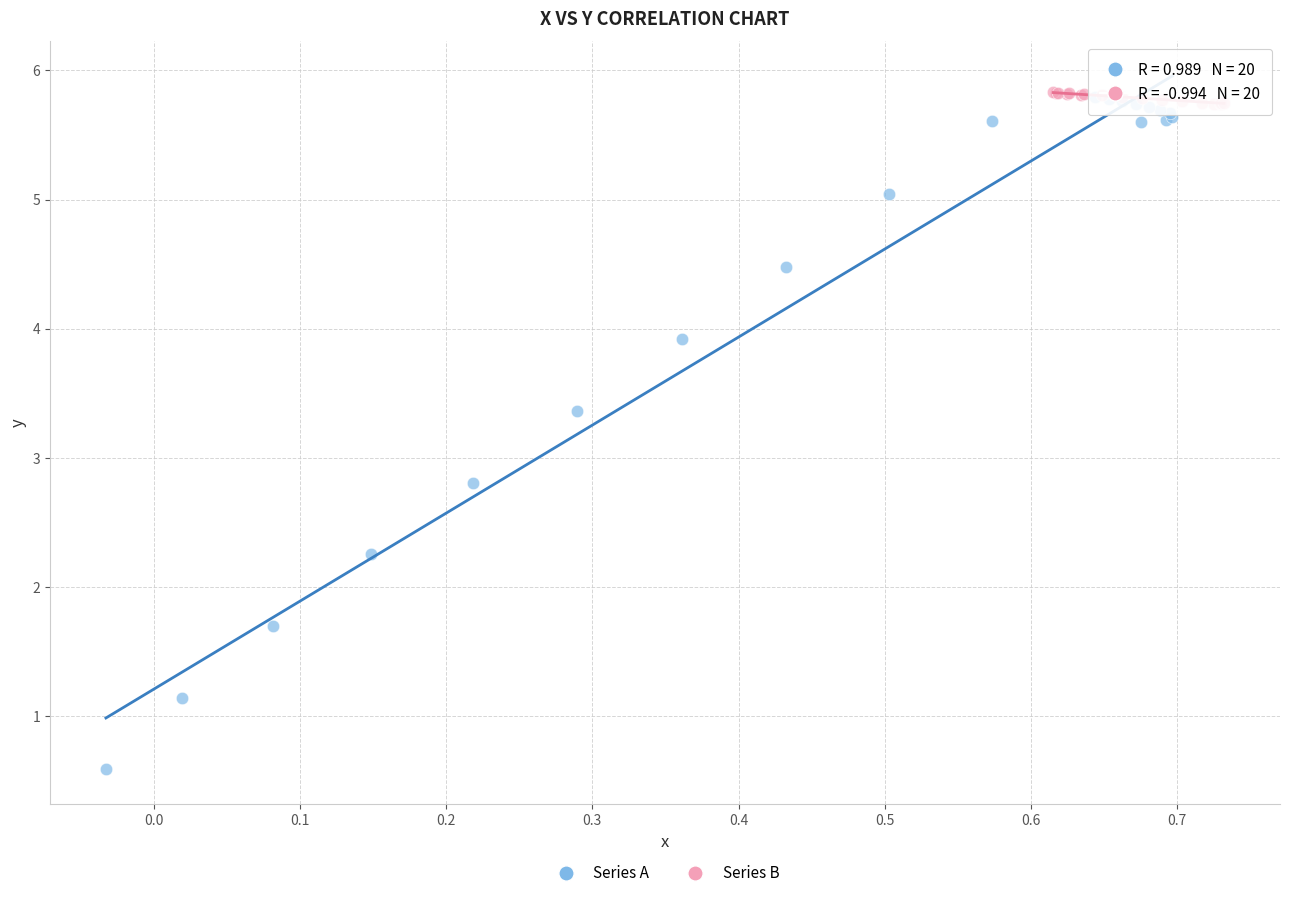

Which series has the largest Y range (max minus min)?

Series A